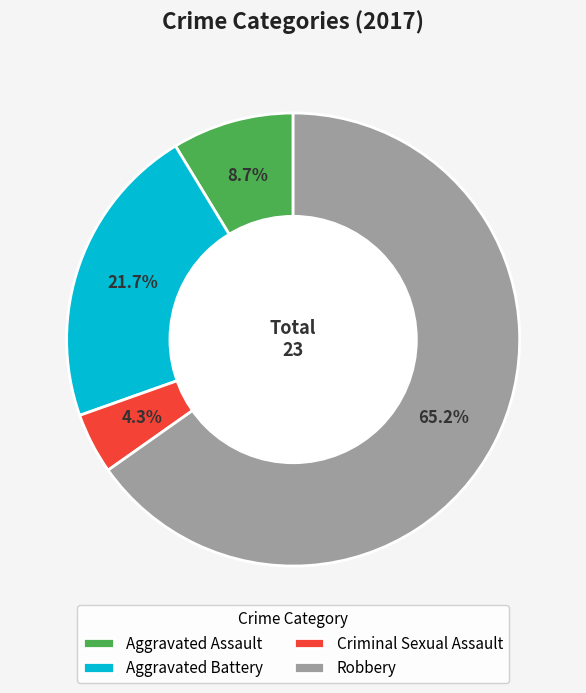

Which has a higher value, Criminal Sexual Assault or Aggravated Battery?

Aggravated Battery